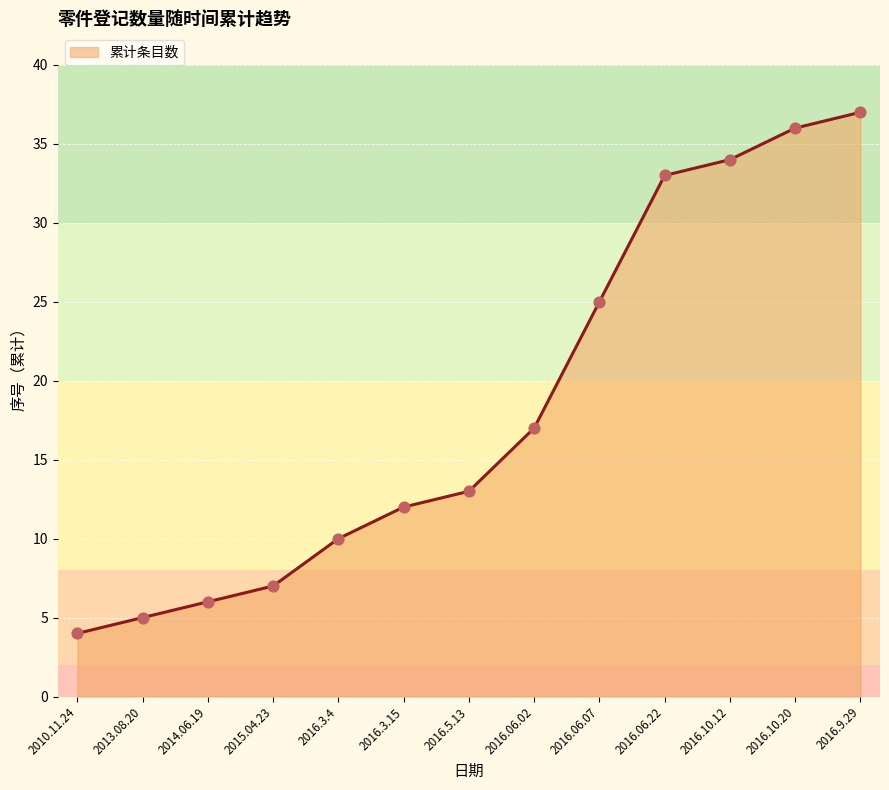

What is the change in value from 2016.06.07 to 2016.9.29?

+12